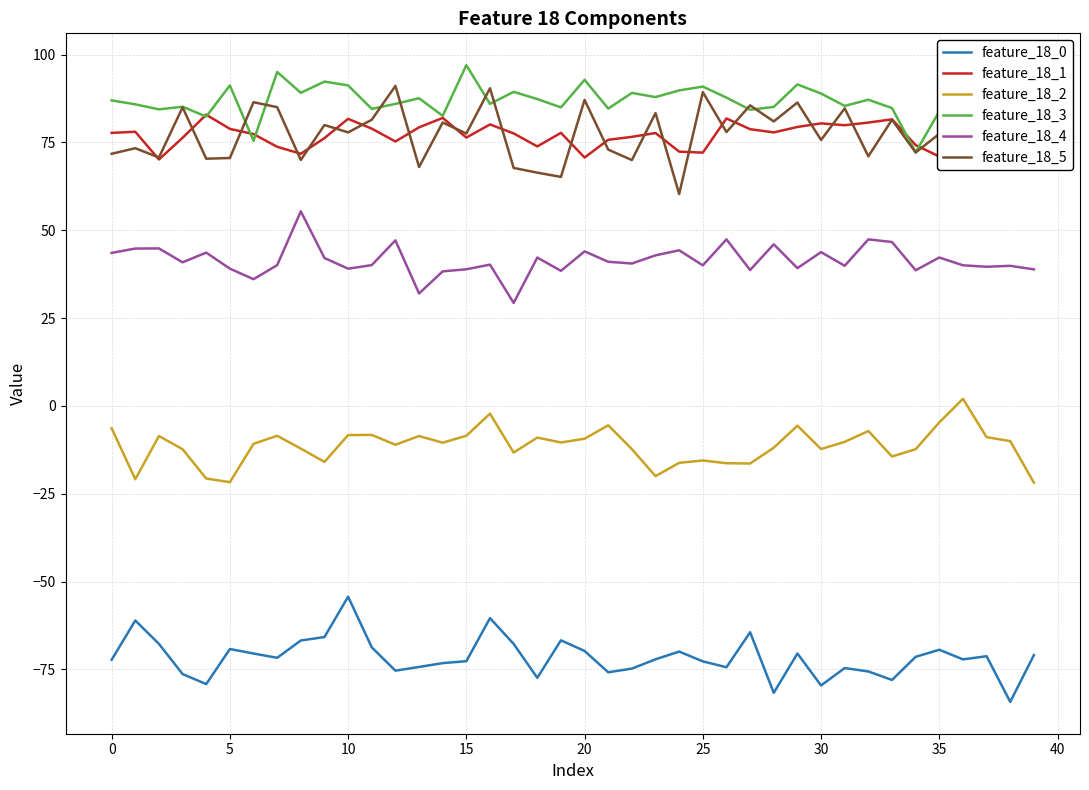

Which category has the lowest value in the feature_18_4 series?

17